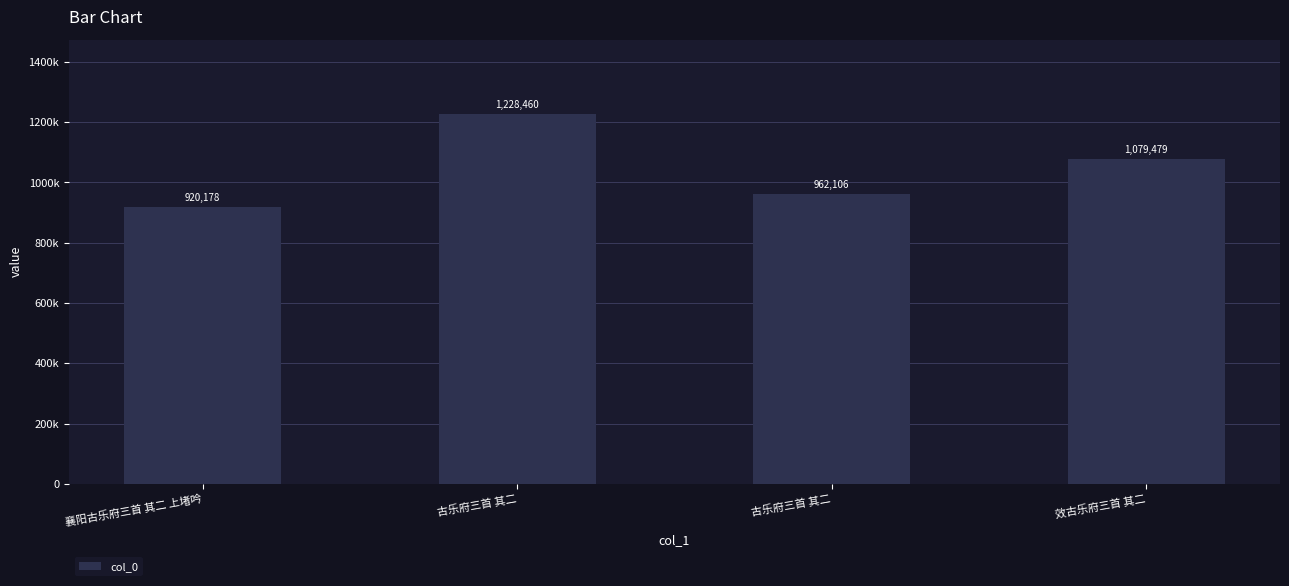

Are the bars horizontal?

No